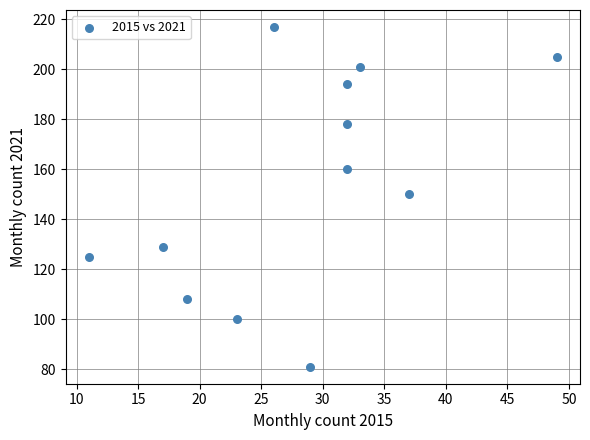

What is the range of Y values (max minus min)?

136